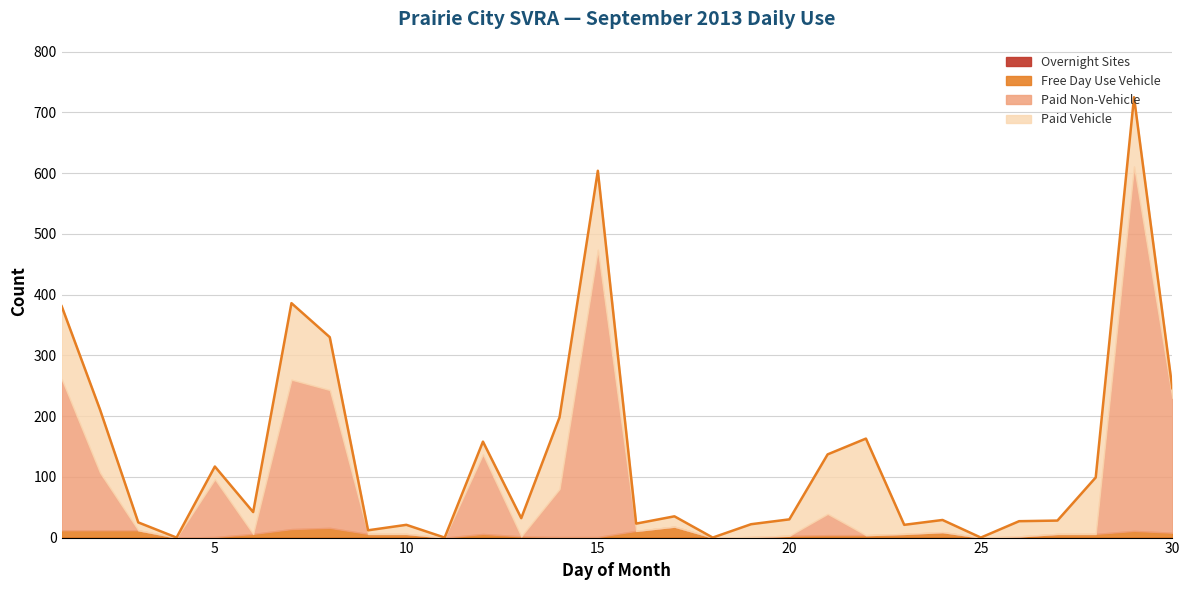

What are all the series names shown in the legend?

Overnight Sites, Free Day Use Vehicle, Paid Non-Vehicle, Paid Vehicle